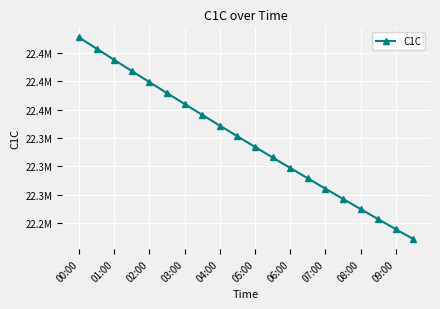

What is the sum of all values?

446458505.6